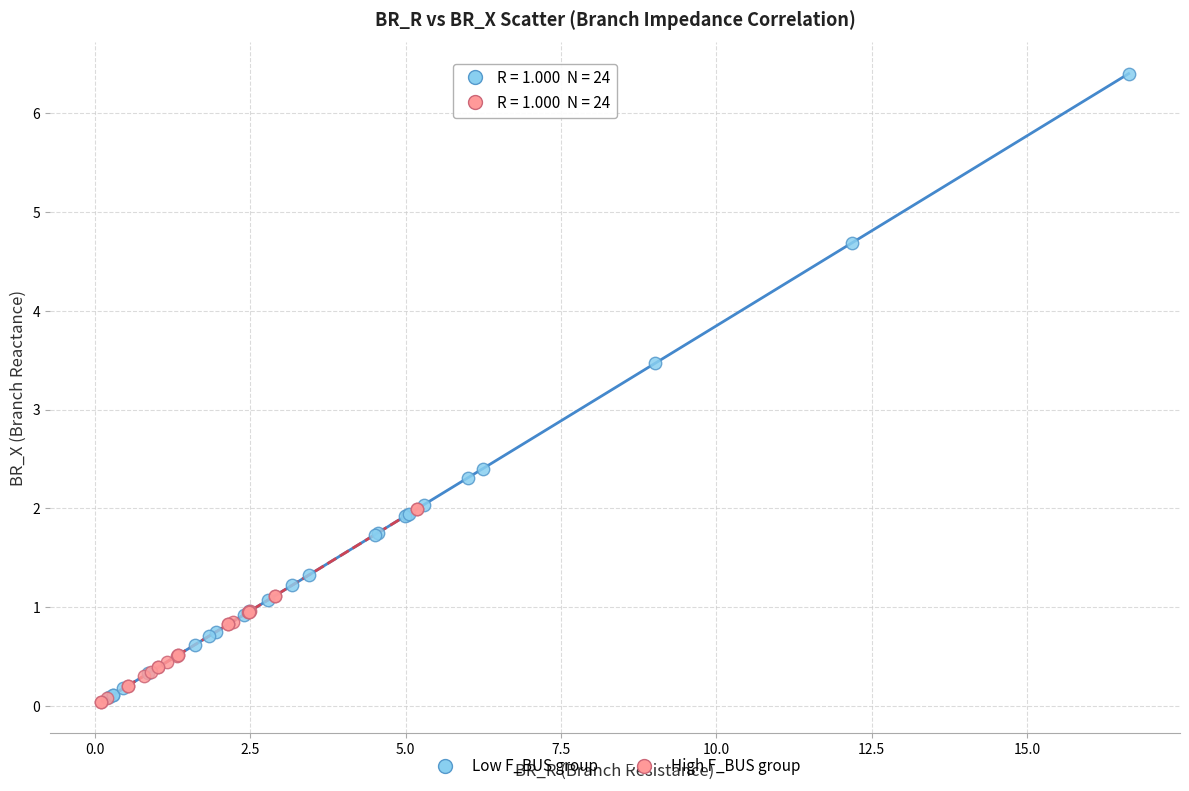

Which series has the widest spread of Y values?

Low F_BUS group